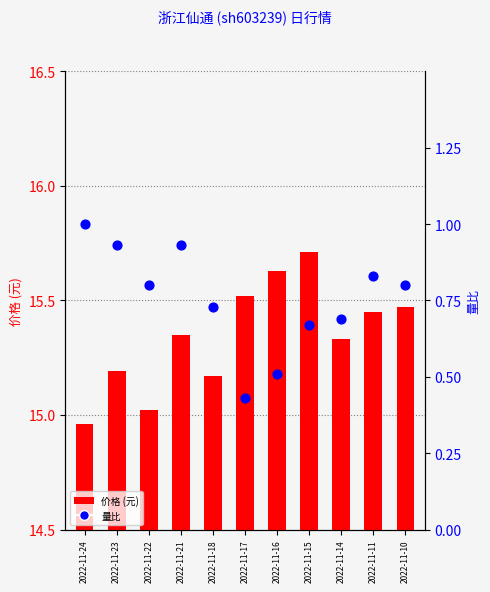

Which series has the widest spread of Y values?

价格 (元)